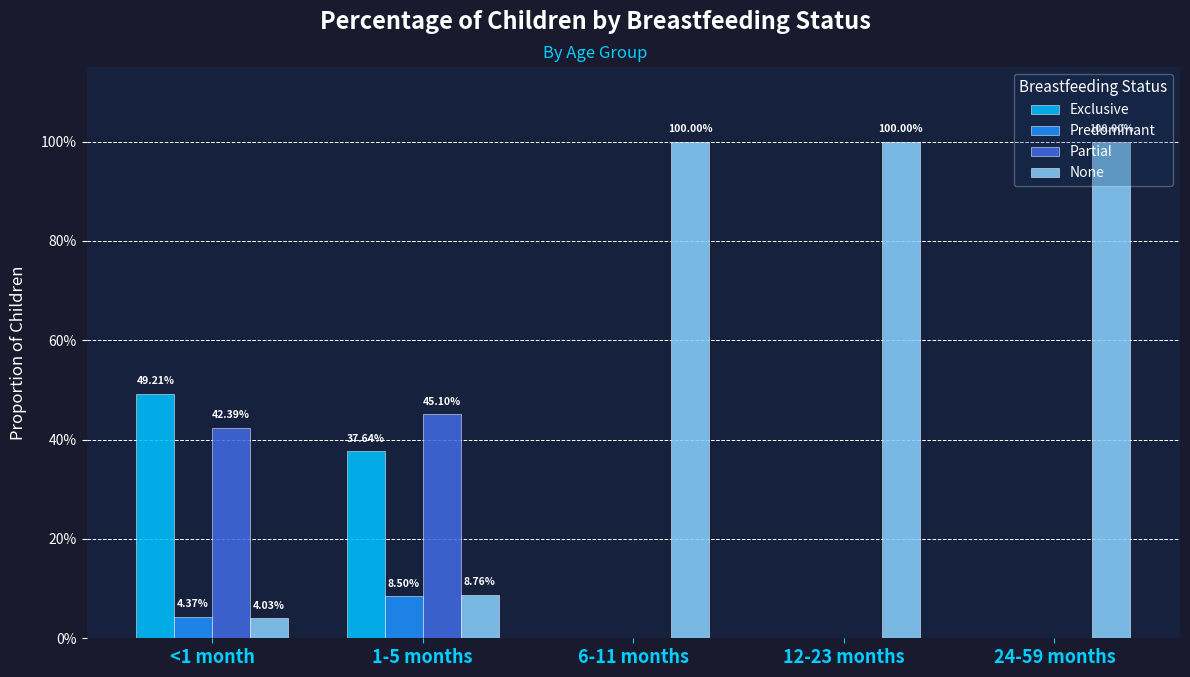

Are the bars grouped side by side (vs. stacked)?

Yes